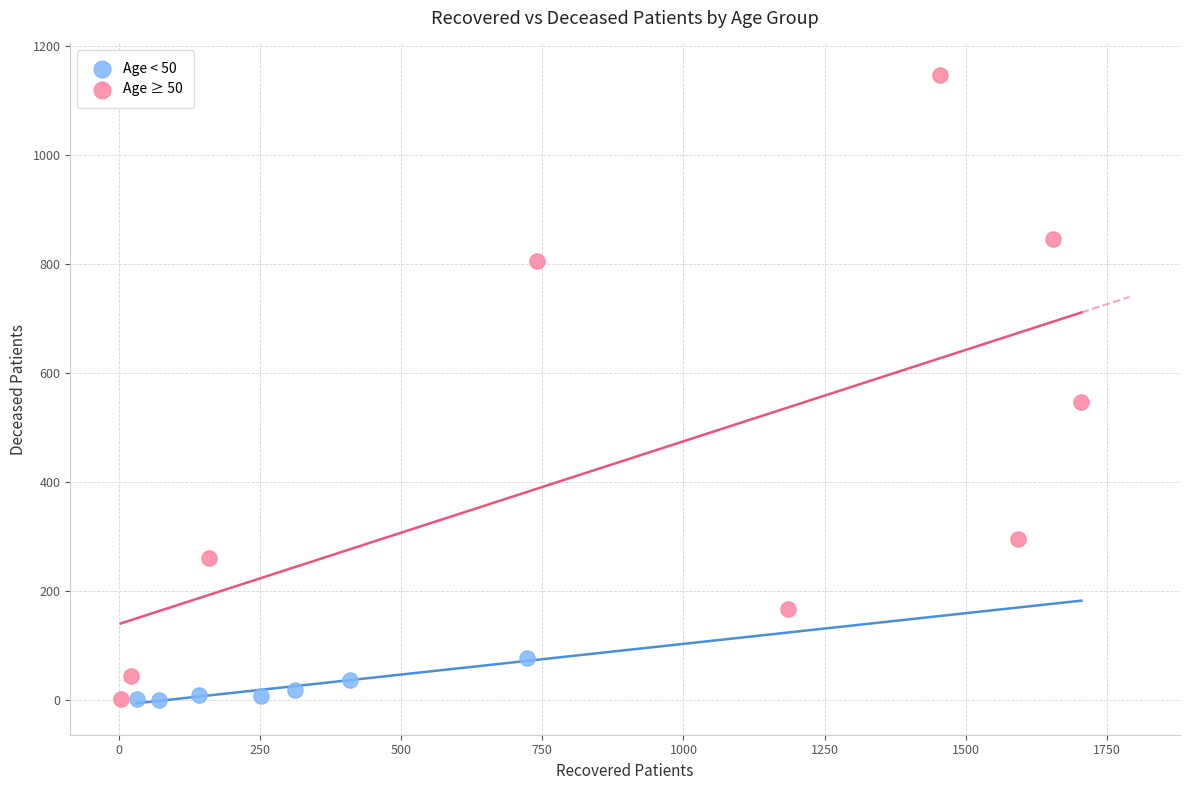

Which series has the largest Y range (max minus min)?

Age ≥ 50